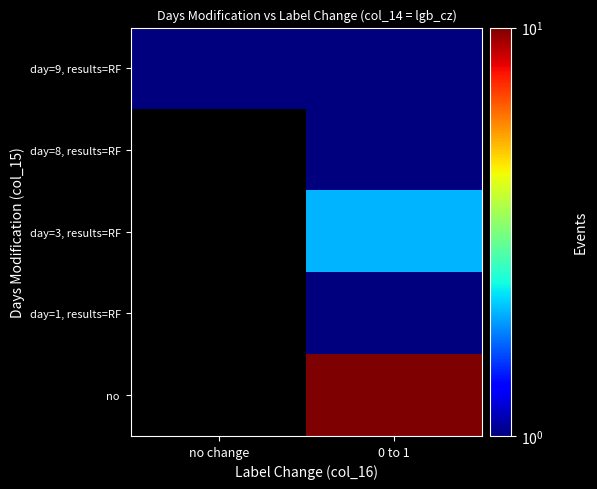

How many values in day=1, results=RF are above zero?

1